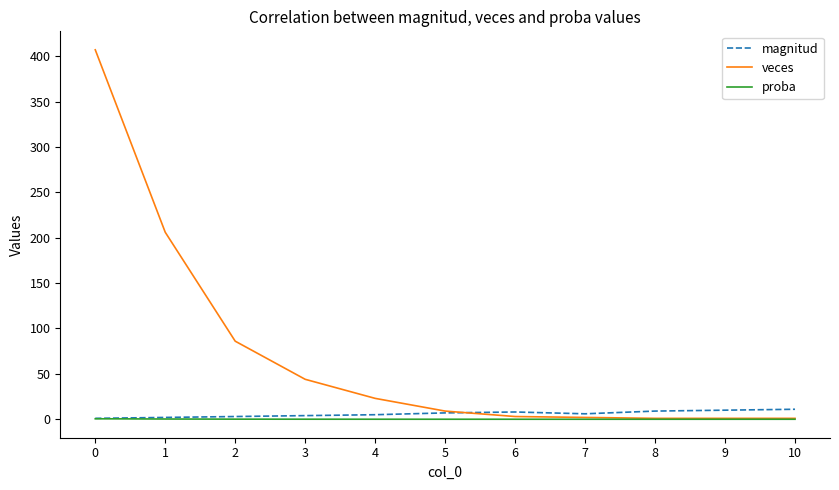

Is it true that veces equals 647.1 at 0?

False